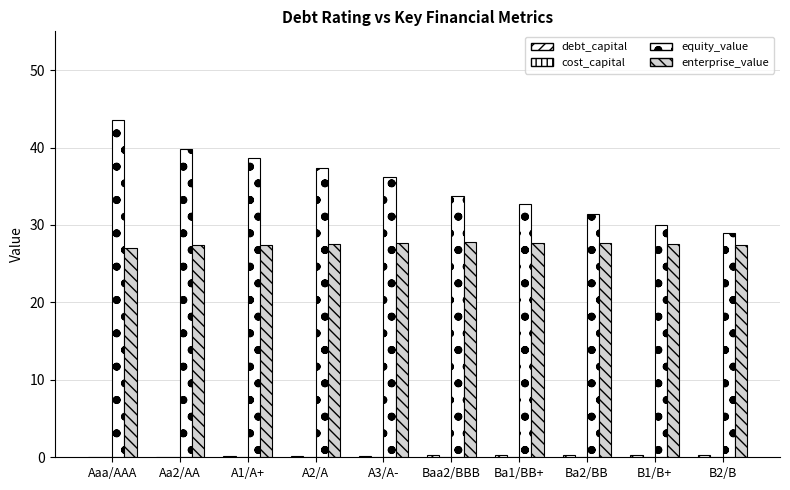

How many values in the equity_value series exceed 36?

5